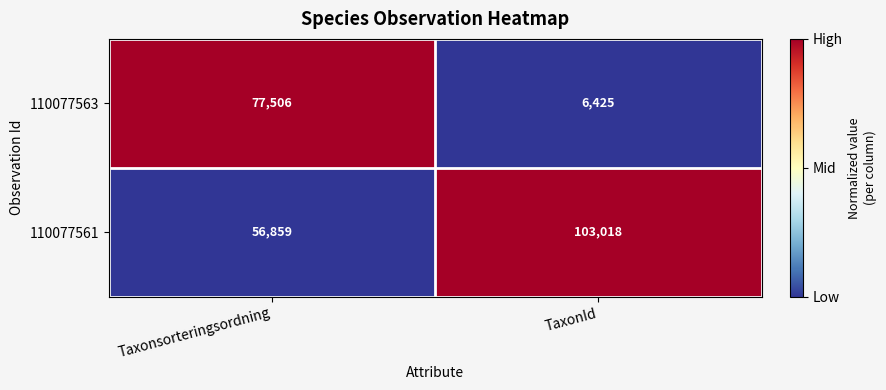

Which series has the widest spread of values?

110077563